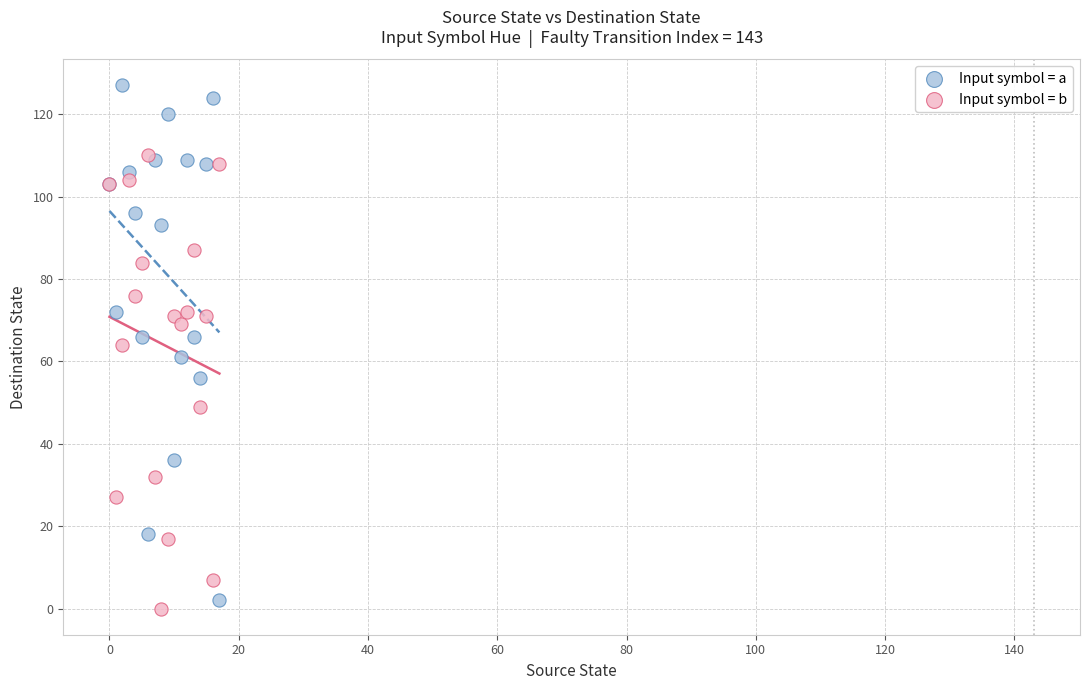

Which series contains the highest Y value?

Input symbol = a